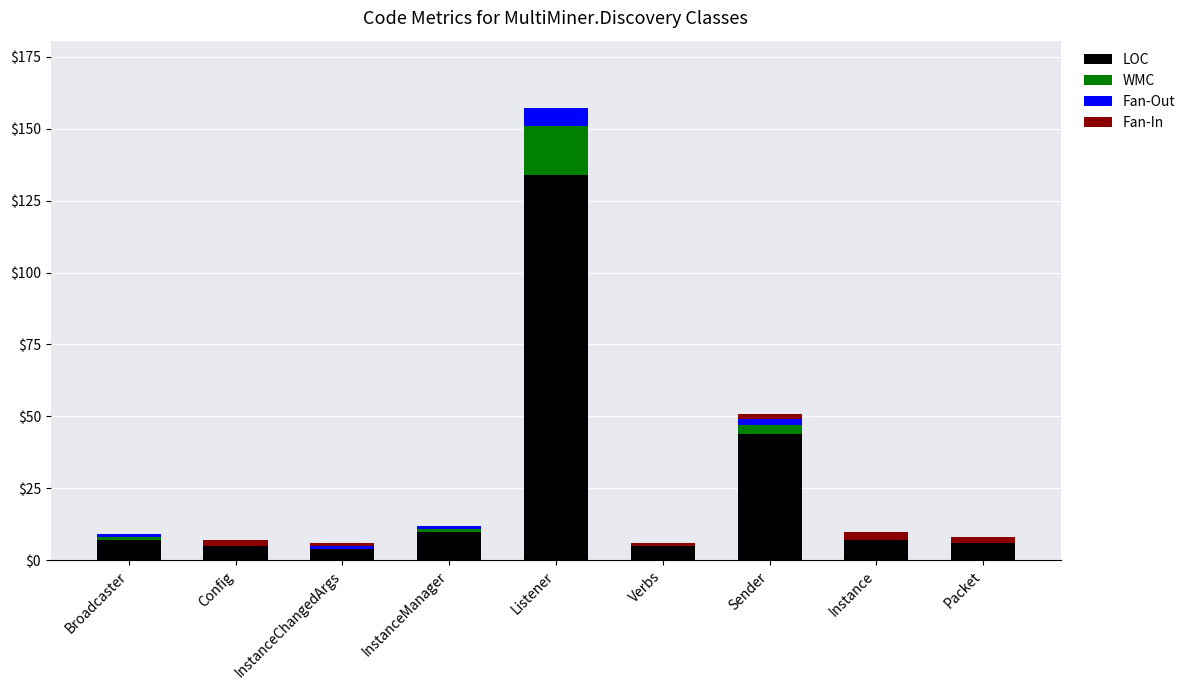

What is the maximum value for LOC?

134